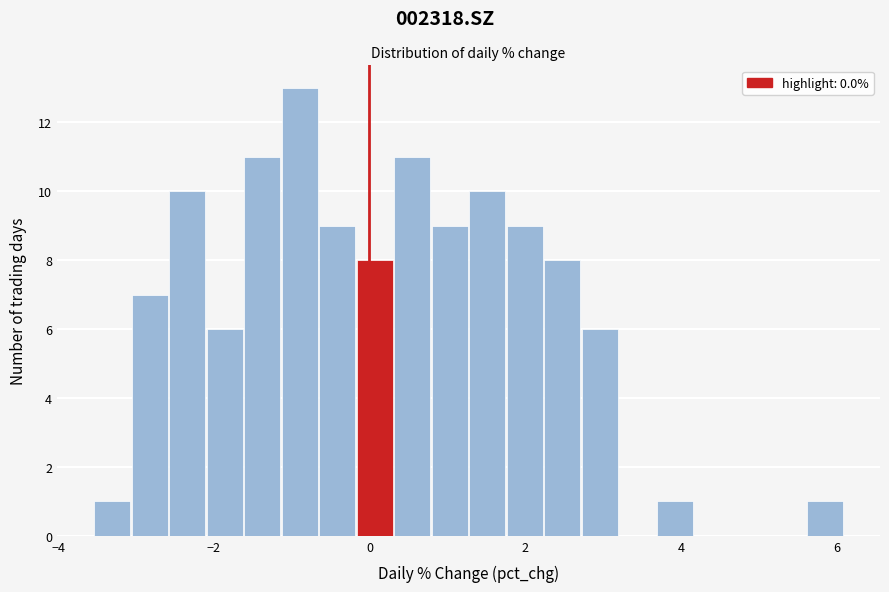

Around what value on the x-axis is the tallest bar? Give the approximate position of its centre, as read against the axis.

-0.8